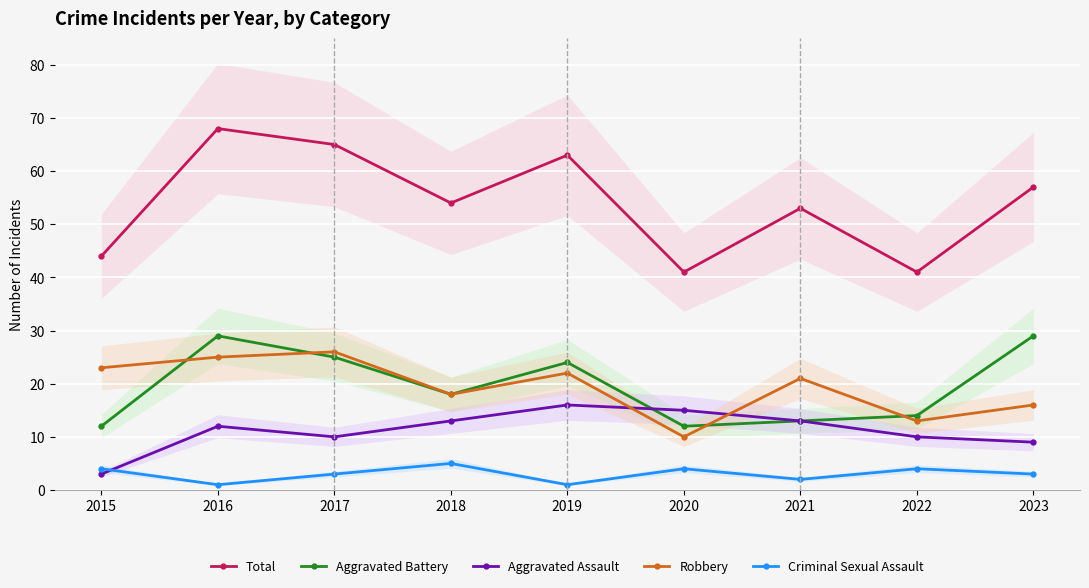

Count the Criminal Sexual Assault values in the range 2 to 4.

6